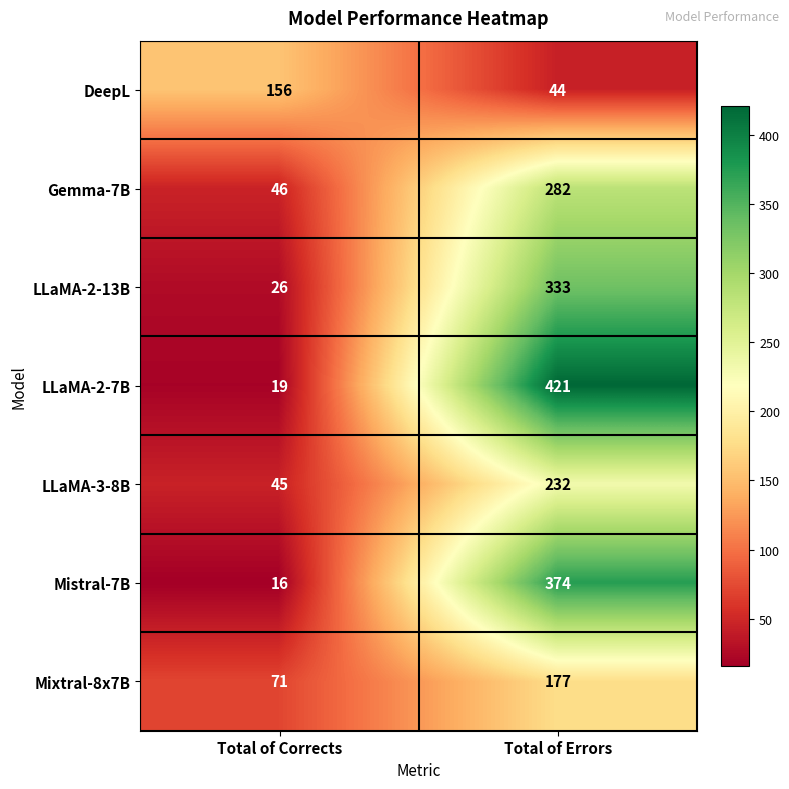

What is the difference between the Mixtral-8x7B values at Total of Errors and Total of Corrects?

106